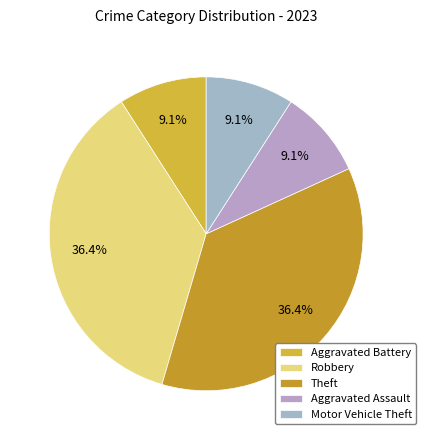

How many segments does this pie chart have?

5